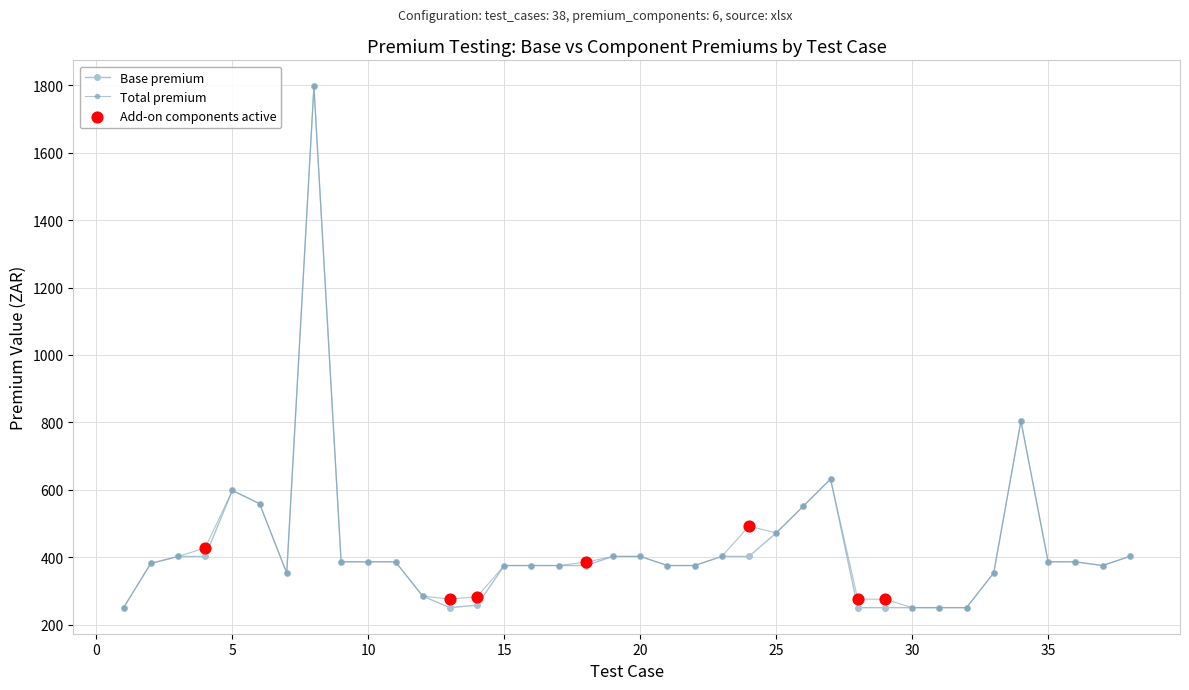

True or false: Total premium has more than 0 points higher than both neighbors.

True